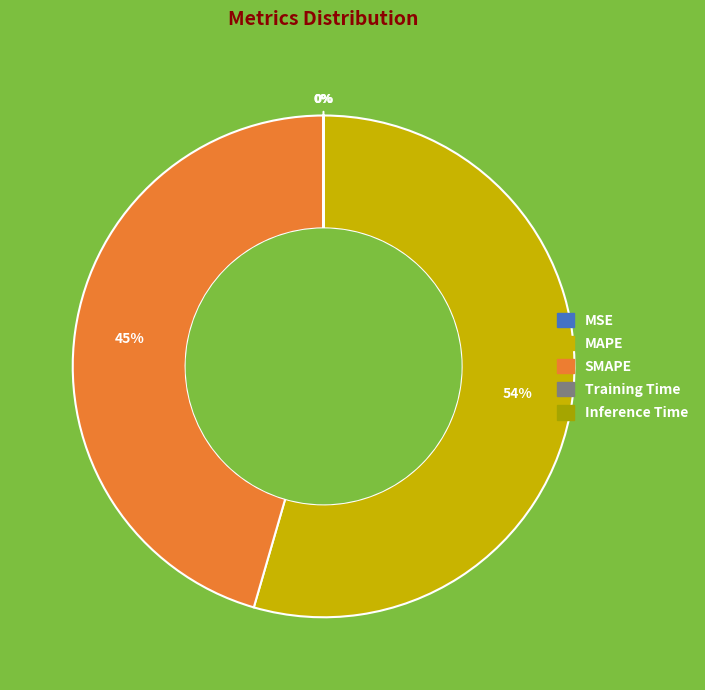

How many segments does this pie chart have?

5